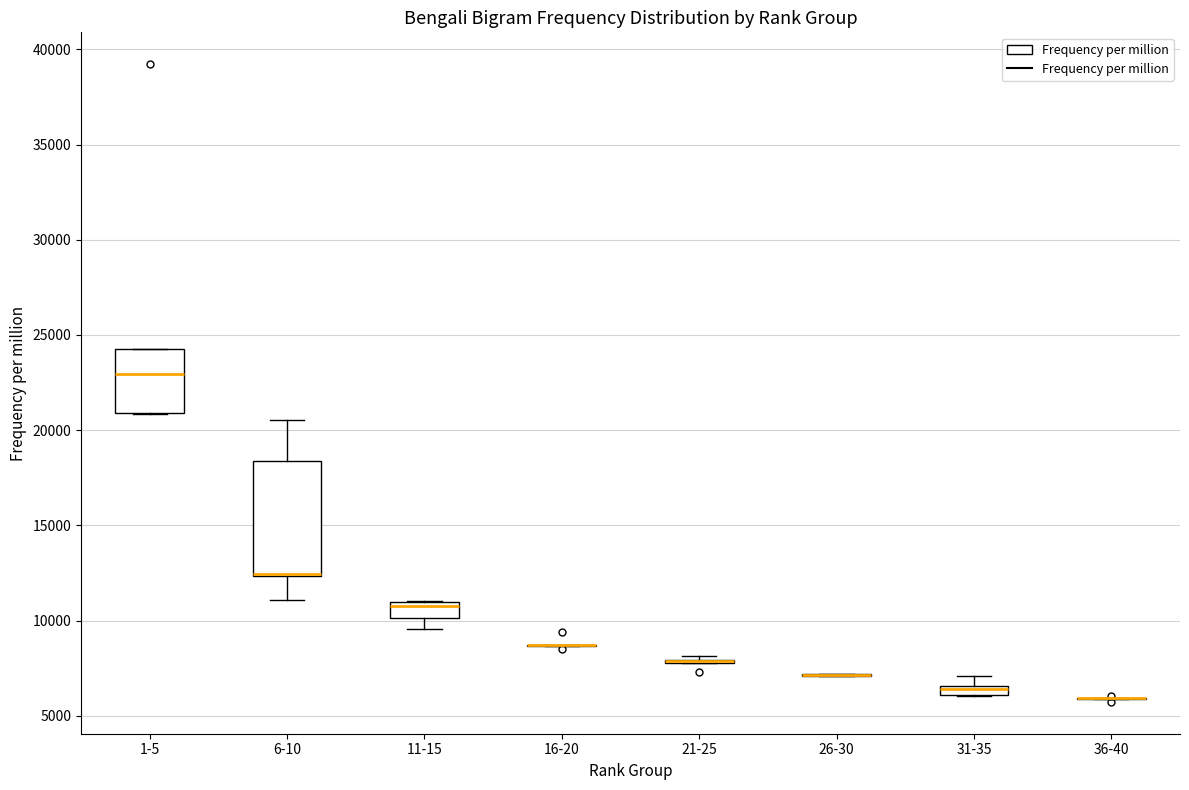

Which box is the tallest, from its lower edge to its upper edge?

6-10